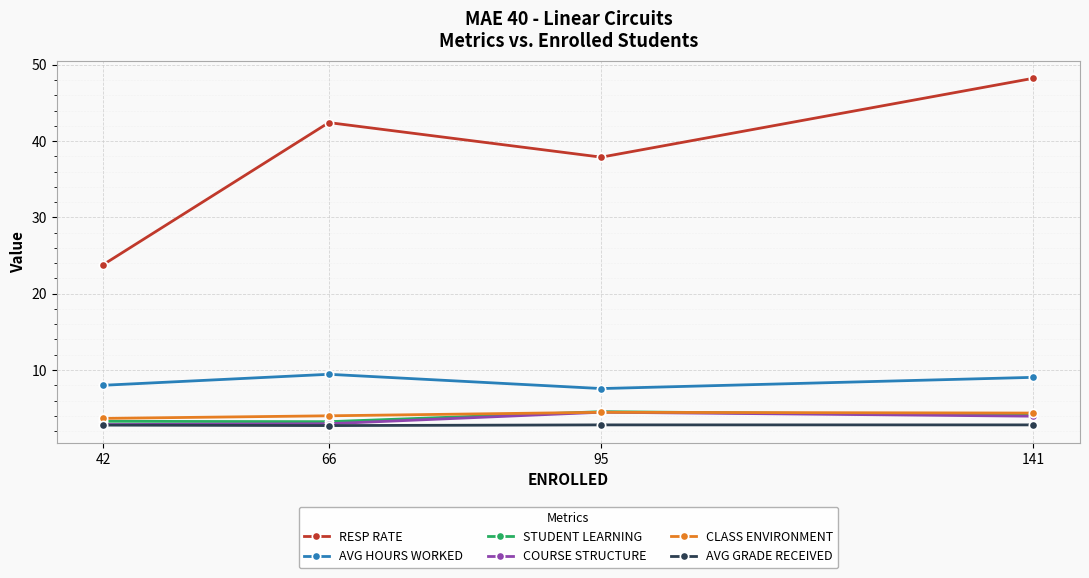

Which series has the largest total across all categories?

RESP RATE